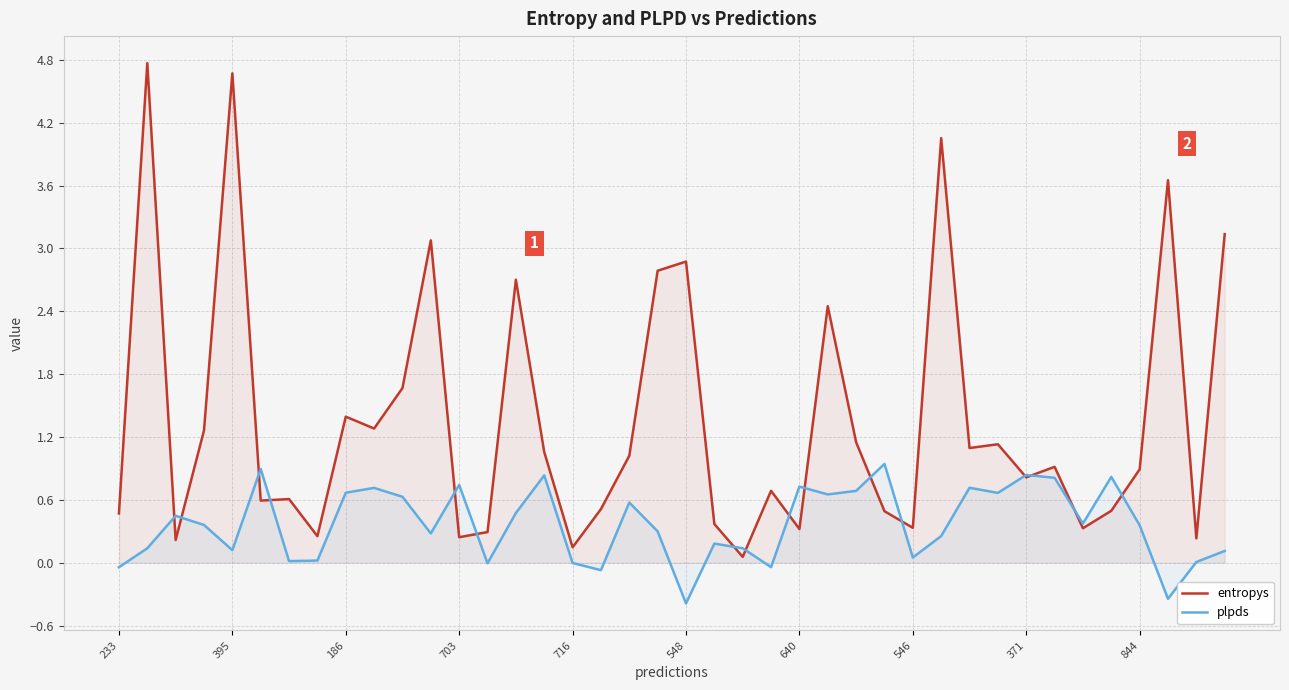

Rank the series at 703 from highest to lowest value.

plpds, entropys